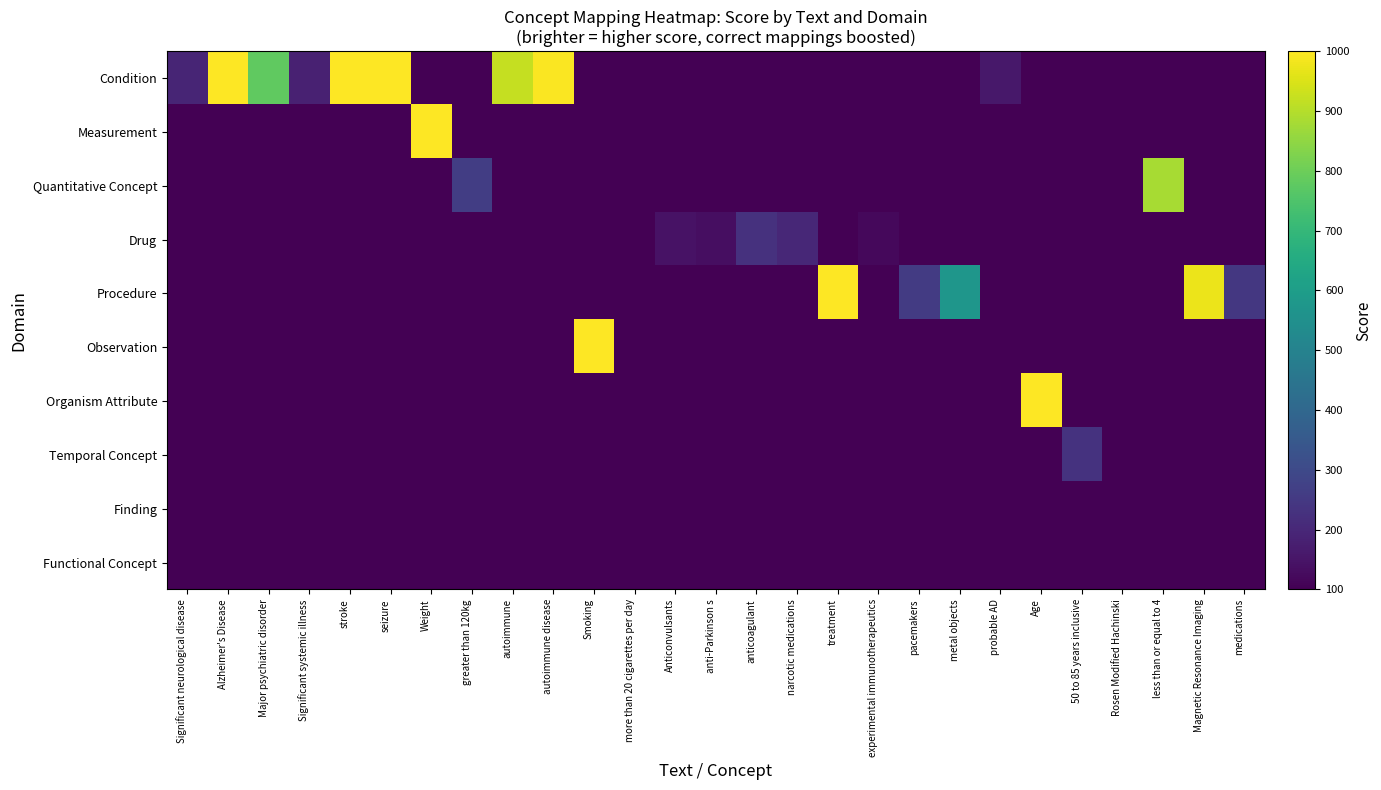

Reading right to left, list all the values displayed in this chart.

Condition: medications=100.0	Magnetic Resonance Imaging=100.0	less than or equal to 4=100.0	Rosen Modified Hachinski=100.0	50 to 85 years inclusive=100.0	Age=100.0	probable AD=159.3	metal objects=100.0	pacemakers=100.0	experimental immunotherapeutics=100.0	treatment=100.0	narcotic medications=100.0	anticoagulant=100.0	anti-Parkinson s=100.0	Anticonvulsants=100.0	more than 20 cigarettes per day=100.0	Smoking=100.0	autoimmune disease=996.0	autoimmune=921.0	greater than 120kg=100.0	Weight=100.0	seizure=1000.0	stroke=1000.0	Significant systemic illness=182.4	Major psychiatric disorder=781.0	Alzheimer's Disease=998.0	Significant neurological disease=193.5
Measurement: medications=100.0	Magnetic Resonance Imaging=100.0	less than or equal to 4=100.0	Rosen Modified Hachinski=93.6	50 to 85 years inclusive=100.0	Age=100.0	probable AD=100.0	metal objects=100.0	pacemakers=100.0	experimental immunotherapeutics=100.0	treatment=100.0	narcotic medications=100.0	anticoagulant=100.0	anti-Parkinson s=100.0	Anticonvulsants=100.0	more than 20 cigarettes per day=100.0	Smoking=100.0	autoimmune disease=100.0	autoimmune=100.0	greater than 120kg=100.0	Weight=1000.0	seizure=100.0	stroke=100.0	Significant systemic illness=100.0	Major psychiatric disorder=100.0	Alzheimer's Disease=100.0	Significant neurological disease=100.0
Quantitative Concept: medications=100.0	Magnetic Resonance Imaging=100.0	less than or equal to 4=882.0	Rosen Modified Hachinski=100.0	50 to 85 years inclusive=100.0	Age=100.0	probable AD=100.0	metal objects=100.0	pacemakers=100.0	experimental immunotherapeutics=100.0	treatment=100.0	narcotic medications=100.0	anticoagulant=100.0	anti-Parkinson s=100.0	Anticonvulsants=100.0	more than 20 cigarettes per day=100.0	Smoking=100.0	autoimmune disease=100.0	autoimmune=100.0	greater than 120kg=264.6	Weight=100.0	seizure=100.0	stroke=100.0	Significant systemic illness=100.0	Major psychiatric disorder=100.0	Alzheimer's Disease=100.0	Significant neurological disease=100.0
Drug: medications=100.0	Magnetic Resonance Imaging=100.0	less than or equal to 4=100.0	Rosen Modified Hachinski=100.0	50 to 85 years inclusive=100.0	Age=100.0	probable AD=100.0	metal objects=100.0	pacemakers=100.0	experimental immunotherapeutics=120.3	treatment=100.0	narcotic medications=201.0	anticoagulant=226.8	anti-Parkinson s=135.0	Anticonvulsants=144.9	more than 20 cigarettes per day=100.0	Smoking=100.0	autoimmune disease=100.0	autoimmune=100.0	greater than 120kg=100.0	Weight=100.0	seizure=100.0	stroke=100.0	Significant systemic illness=100.0	Major psychiatric disorder=100.0	Alzheimer's Disease=100.0	Significant neurological disease=100.0
Procedure: medications=245.4	Magnetic Resonance Imaging=974.0	less than or equal to 4=100.0	Rosen Modified Hachinski=100.0	50 to 85 years inclusive=100.0	Age=100.0	probable AD=100.0	metal objects=573.0	pacemakers=255.6	experimental immunotherapeutics=100.0	treatment=1000.0	narcotic medications=100.0	anticoagulant=100.0	anti-Parkinson s=100.0	Anticonvulsants=100.0	more than 20 cigarettes per day=100.0	Smoking=100.0	autoimmune disease=100.0	autoimmune=100.0	greater than 120kg=100.0	Weight=100.0	seizure=100.0	stroke=100.0	Significant systemic illness=100.0	Major psychiatric disorder=100.0	Alzheimer's Disease=100.0	Significant neurological disease=100.0
Observation: medications=100.0	Magnetic Resonance Imaging=100.0	less than or equal to 4=100.0	Rosen Modified Hachinski=100.0	50 to 85 years inclusive=100.0	Age=100.0	probable AD=100.0	metal objects=100.0	pacemakers=100.0	experimental immunotherapeutics=100.0	treatment=100.0	narcotic medications=100.0	anticoagulant=100.0	anti-Parkinson s=100.0	Anticonvulsants=100.0	more than 20 cigarettes per day=100.0	Smoking=1000.0	autoimmune disease=100.0	autoimmune=100.0	greater than 120kg=100.0	Weight=100.0	seizure=100.0	stroke=100.0	Significant systemic illness=100.0	Major psychiatric disorder=100.0	Alzheimer's Disease=100.0	Significant neurological disease=100.0
Organism Attribute: medications=100.0	Magnetic Resonance Imaging=100.0	less than or equal to 4=100.0	Rosen Modified Hachinski=100.0	50 to 85 years inclusive=100.0	Age=1000.0	probable AD=100.0	metal objects=100.0	pacemakers=100.0	experimental immunotherapeutics=100.0	treatment=100.0	narcotic medications=100.0	anticoagulant=100.0	anti-Parkinson s=100.0	Anticonvulsants=100.0	more than 20 cigarettes per day=100.0	Smoking=100.0	autoimmune disease=100.0	autoimmune=100.0	greater than 120kg=100.0	Weight=100.0	seizure=100.0	stroke=100.0	Significant systemic illness=100.0	Major psychiatric disorder=100.0	Alzheimer's Disease=100.0	Significant neurological disease=100.0
Temporal Concept: medications=100.0	Magnetic Resonance Imaging=100.0	less than or equal to 4=100.0	Rosen Modified Hachinski=100.0	50 to 85 years inclusive=231.0	Age=100.0	probable AD=100.0	metal objects=100.0	pacemakers=100.0	experimental immunotherapeutics=100.0	treatment=100.0	narcotic medications=100.0	anticoagulant=100.0	anti-Parkinson s=100.0	Anticonvulsants=100.0	more than 20 cigarettes per day=100.0	Smoking=100.0	autoimmune disease=100.0	autoimmune=100.0	greater than 120kg=100.0	Weight=100.0	seizure=100.0	stroke=100.0	Significant systemic illness=100.0	Major psychiatric disorder=100.0	Alzheimer's Disease=100.0	Significant neurological disease=100.0
Finding: medications=100.0	Magnetic Resonance Imaging=100.0	less than or equal to 4=100.0	Rosen Modified Hachinski=100.0	50 to 85 years inclusive=100.0	Age=100.0	probable AD=100.0	metal objects=100.0	pacemakers=100.0	experimental immunotherapeutics=100.0	treatment=100.0	narcotic medications=100.0	anticoagulant=100.0	anti-Parkinson s=100.0	Anticonvulsants=100.0	more than 20 cigarettes per day=100.0	Smoking=100.0	autoimmune disease=100.0	autoimmune=100.0	greater than 120kg=100.0	Weight=100.0	seizure=100.0	stroke=100.0	Significant systemic illness=100.0	Major psychiatric disorder=100.0	Alzheimer's Disease=100.0	Significant neurological disease=100.0
Functional Concept: medications=100.0	Magnetic Resonance Imaging=100.0	less than or equal to 4=100.0	Rosen Modified Hachinski=100.0	50 to 85 years inclusive=100.0	Age=100.0	probable AD=100.0	metal objects=100.0	pacemakers=100.0	experimental immunotherapeutics=100.0	treatment=100.0	narcotic medications=100.0	anticoagulant=100.0	anti-Parkinson s=100.0	Anticonvulsants=100.0	more than 20 cigarettes per day=100.0	Smoking=100.0	autoimmune disease=100.0	autoimmune=100.0	greater than 120kg=100.0	Weight=100.0	seizure=100.0	stroke=100.0	Significant systemic illness=100.0	Major psychiatric disorder=100.0	Alzheimer's Disease=100.0	Significant neurological disease=100.0